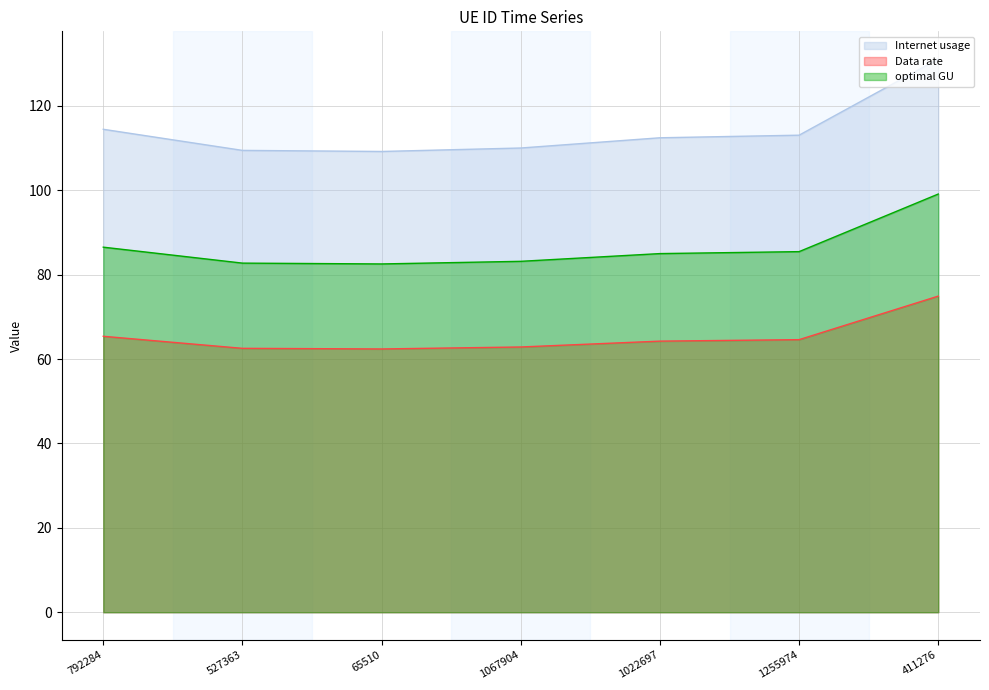

What is the label of the 4th point from the left?

1067904